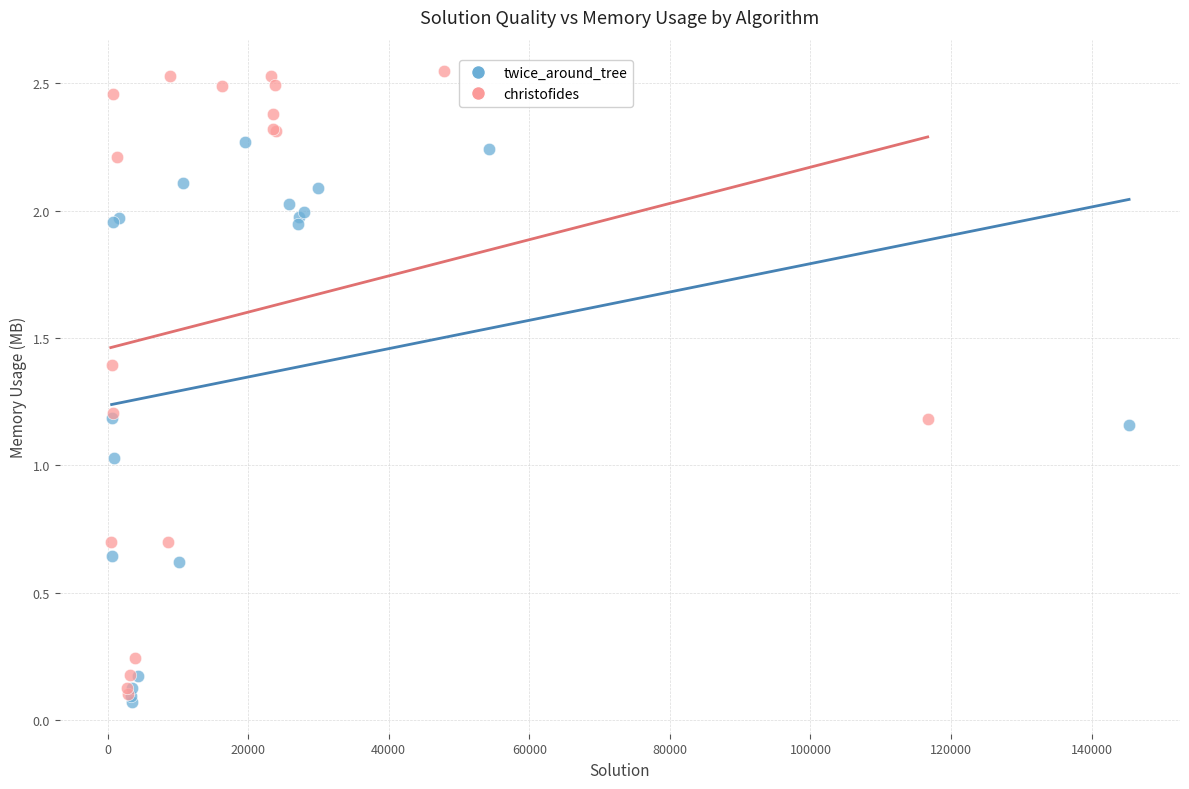

Which series contains the lowest Y value?

twice_around_tree